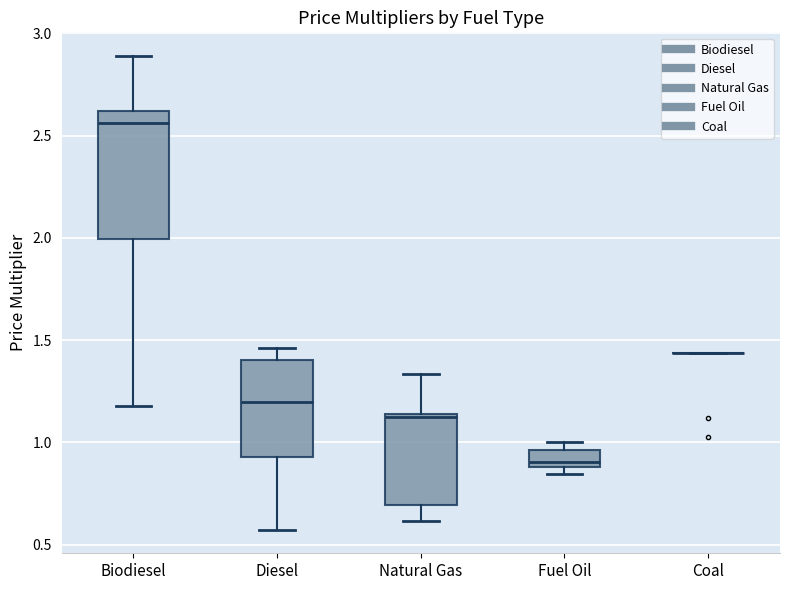

Which box is the tallest, from its lower edge to its upper edge?

Biodiesel